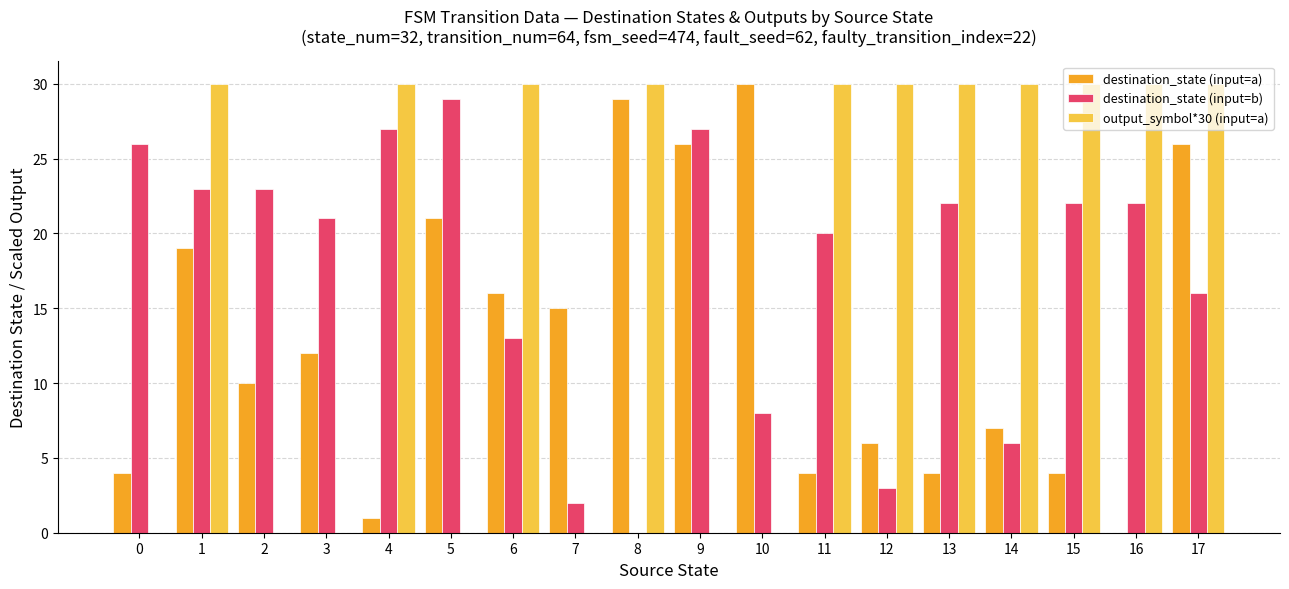

What is the average value of the destination_state (input=b) series?

17